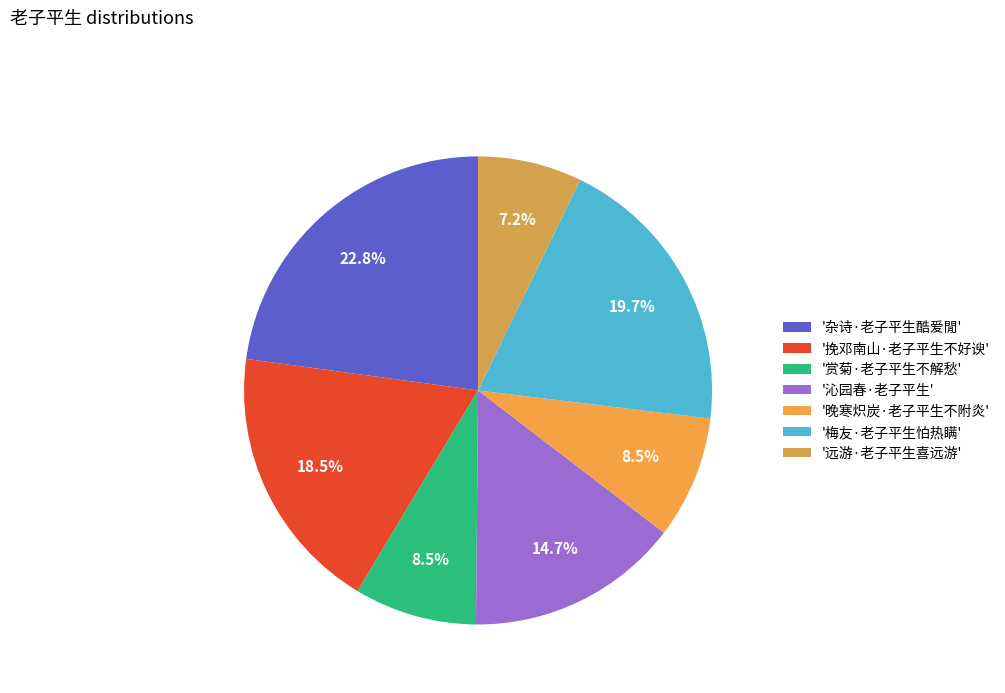

To the nearest percent, what is the difference between the largest and smallest slice percentages?

16%